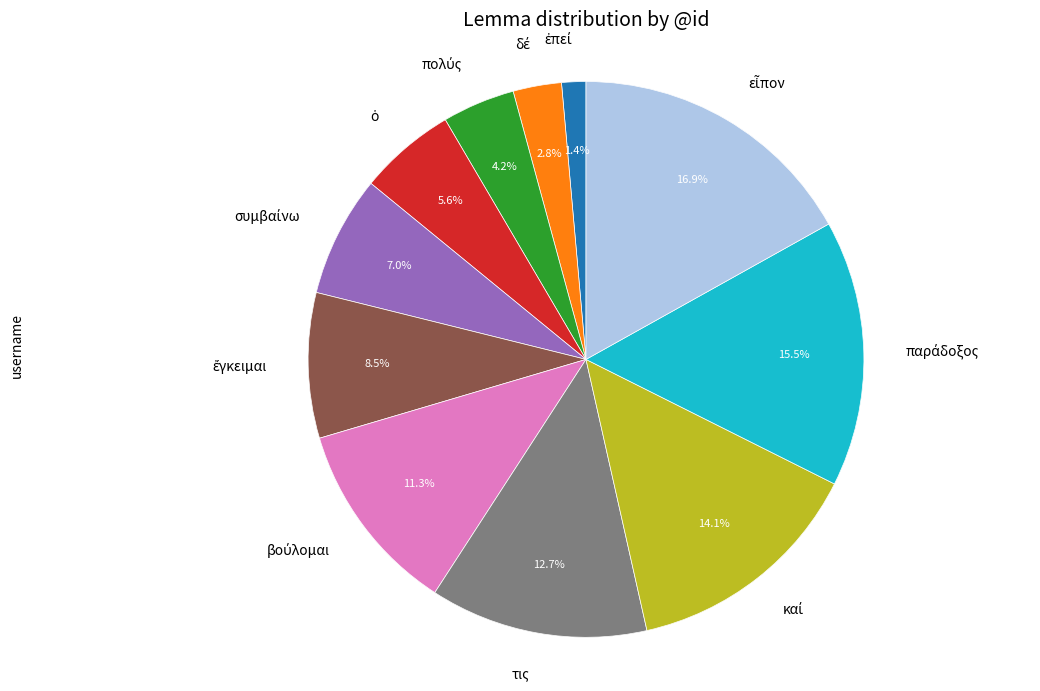

Is ἐπεί the majority of the pie?

No